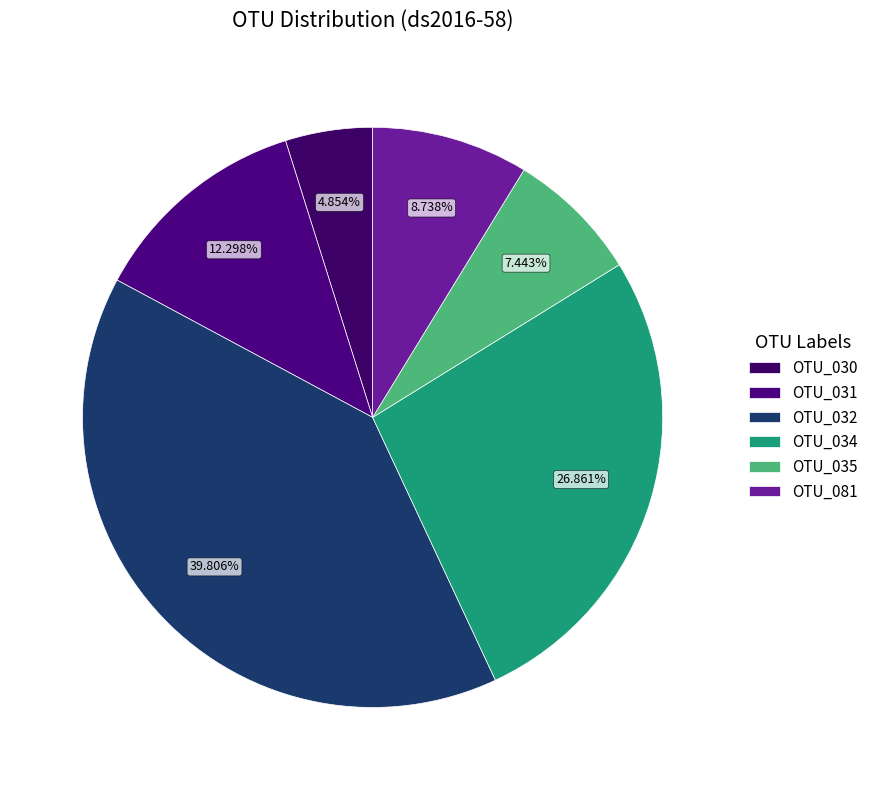

Is it true that OTU_081 is 9% of the pie?

True